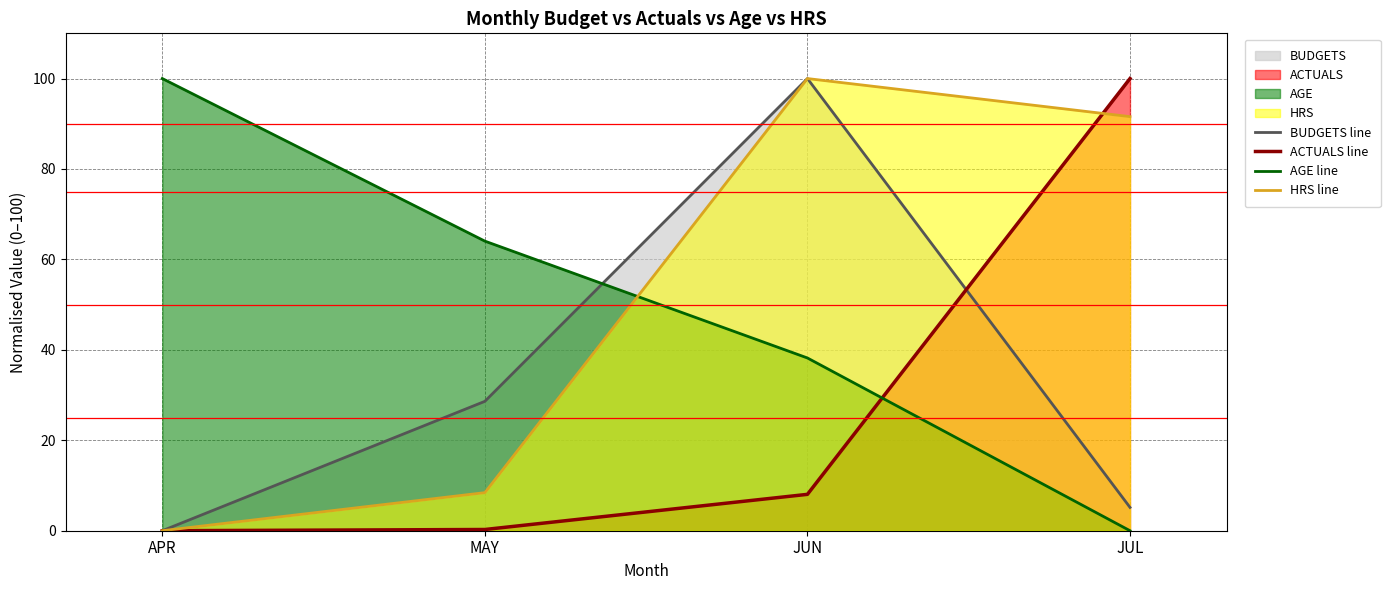

List the labels in order of BUDGETS line value, largest first.

JUN, MAY, JUL, APR